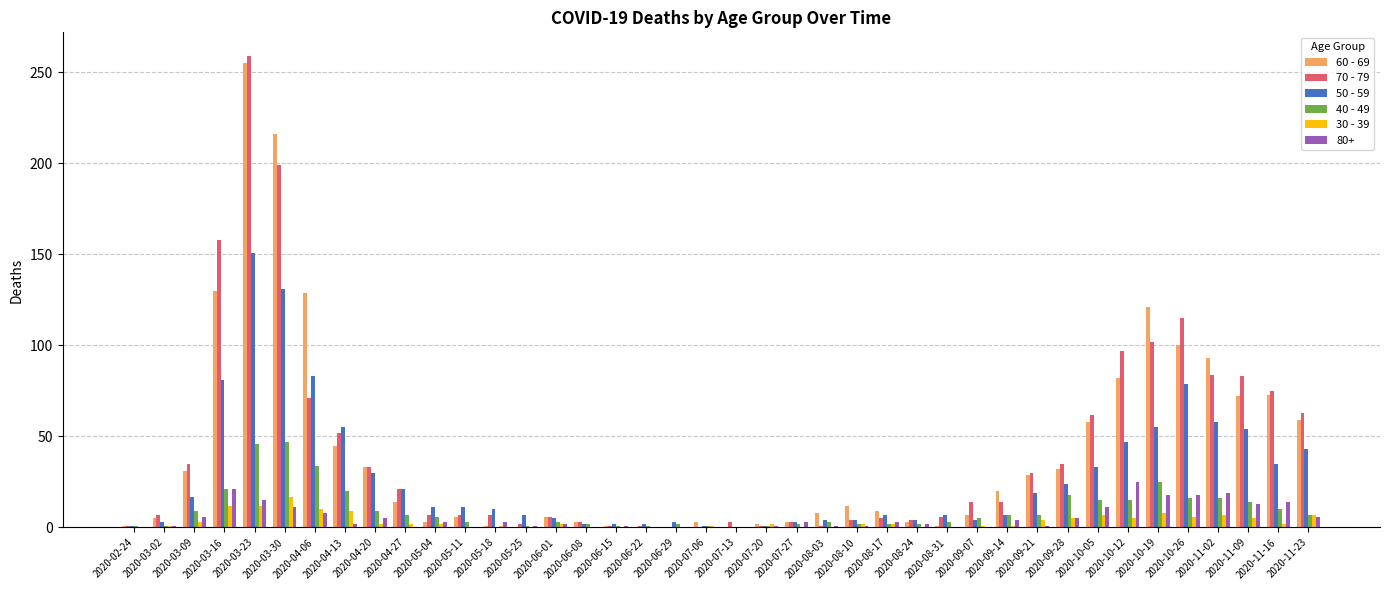

The value of 50 - 59 at 2020-05-04 is 11. True or false?

True